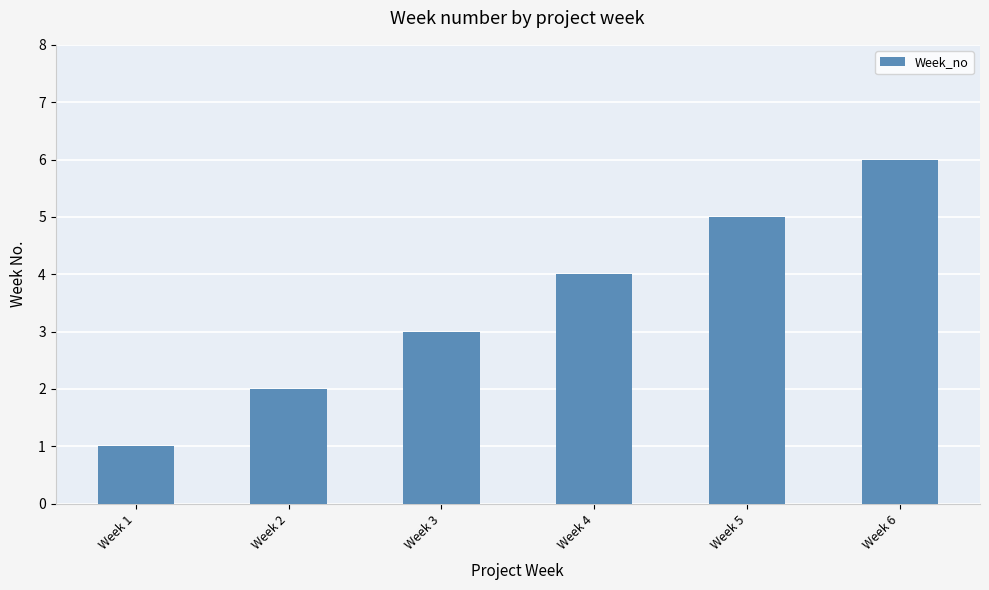

How many bars are there in total?

6